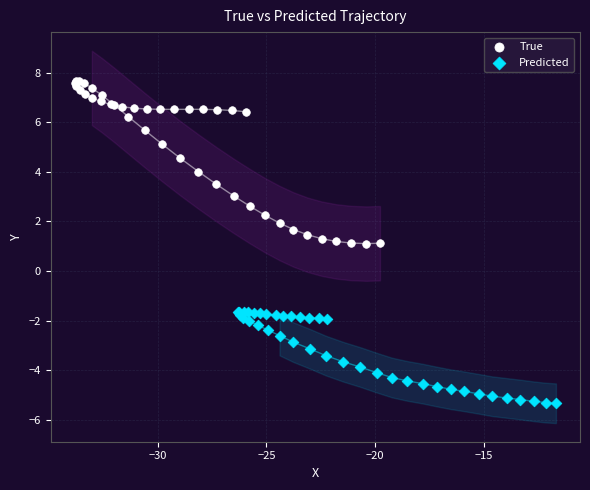

What are all the series names shown in the legend?

True, Predicted